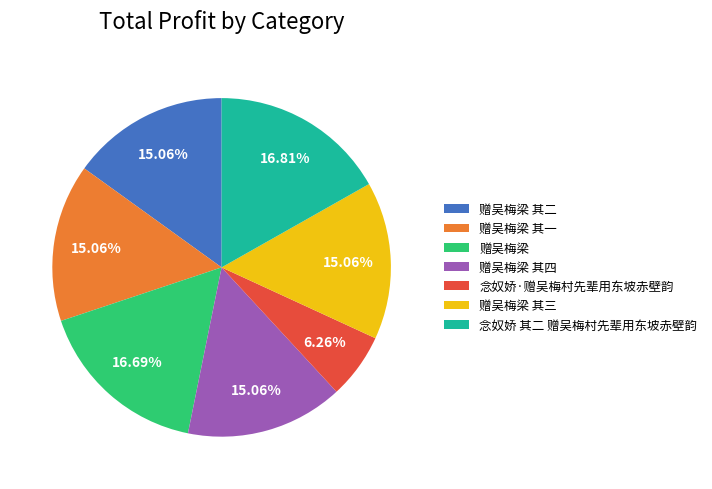

Between 赠吴梅梁 其四 and 赠吴梅梁, which is larger?

赠吴梅梁